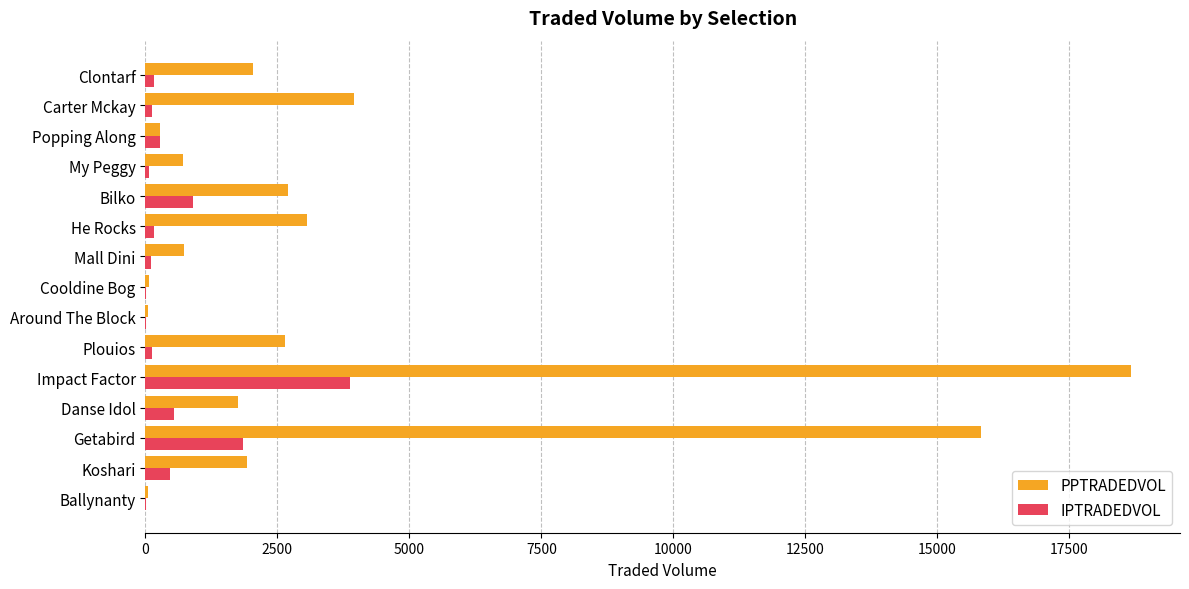

Is it true that PPTRADEDVOL equals 2646.0 at Plouios?

True